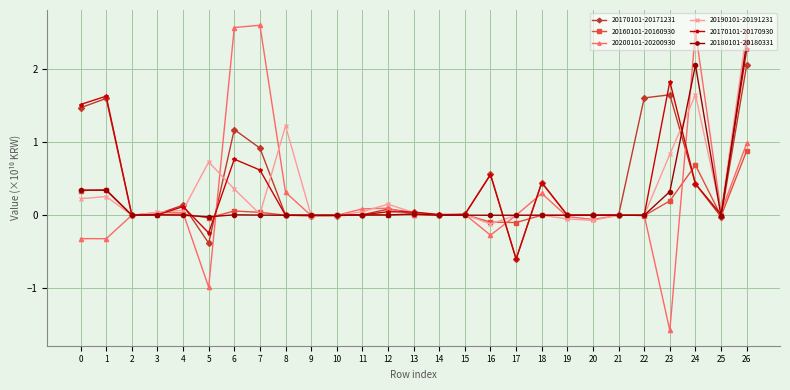

What is the total value across all series at 18?

1.2